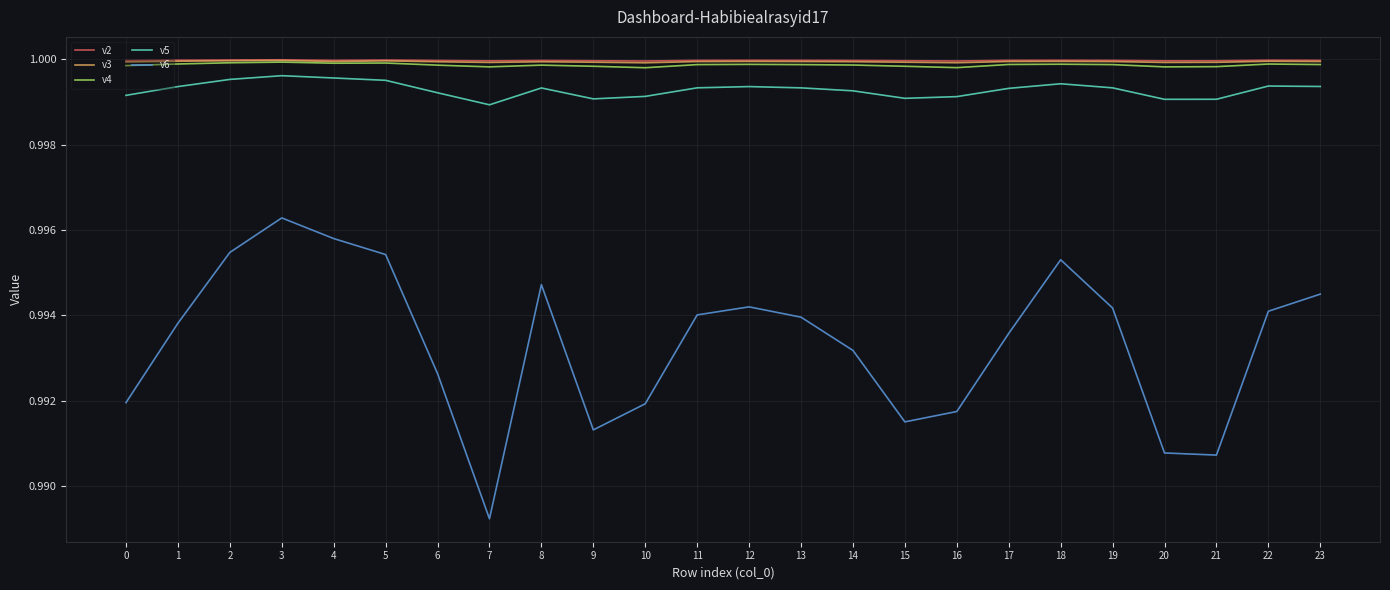

The v5 series shows 1.4 at 5. True or false?

False